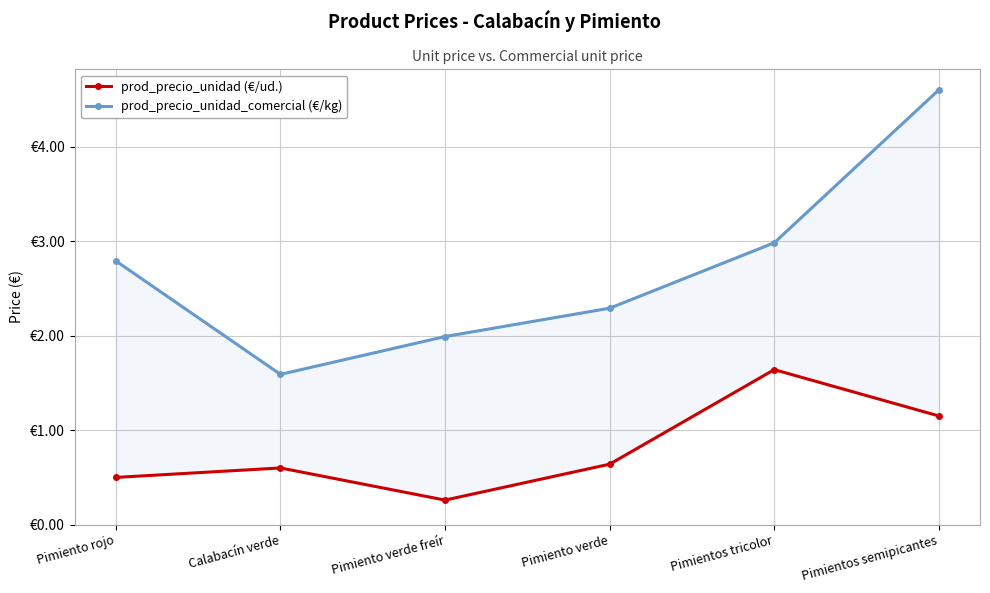

What is the label of the 5th point from the right?

Calabacín verde